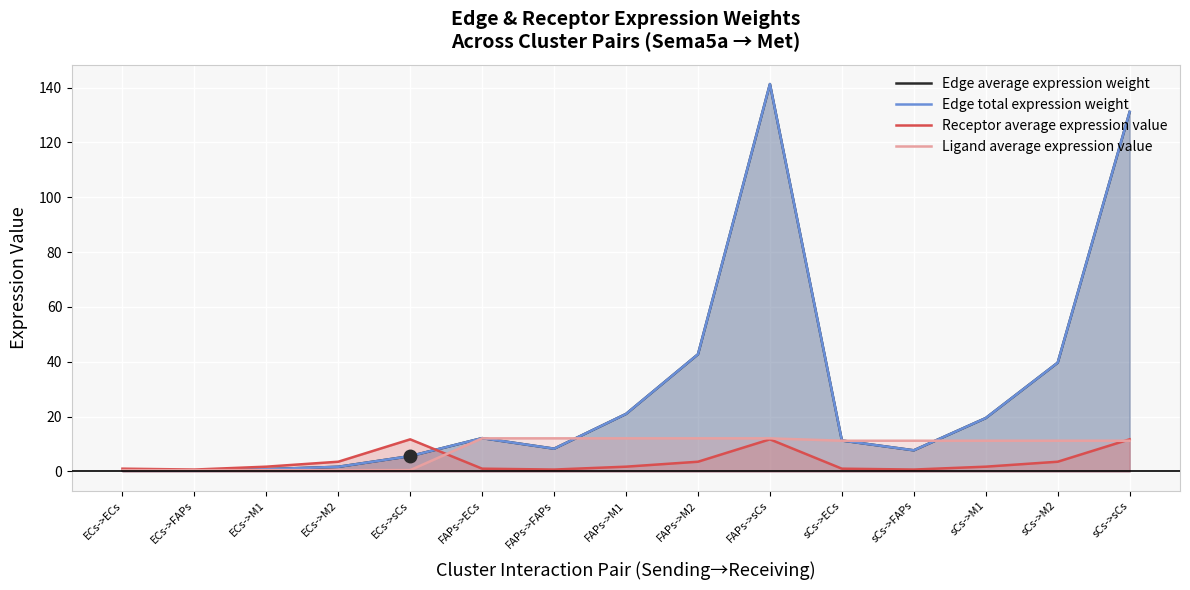

What is the difference between the Ligand average expression value values at FAPs->ECs and ECs->M2?

11.6